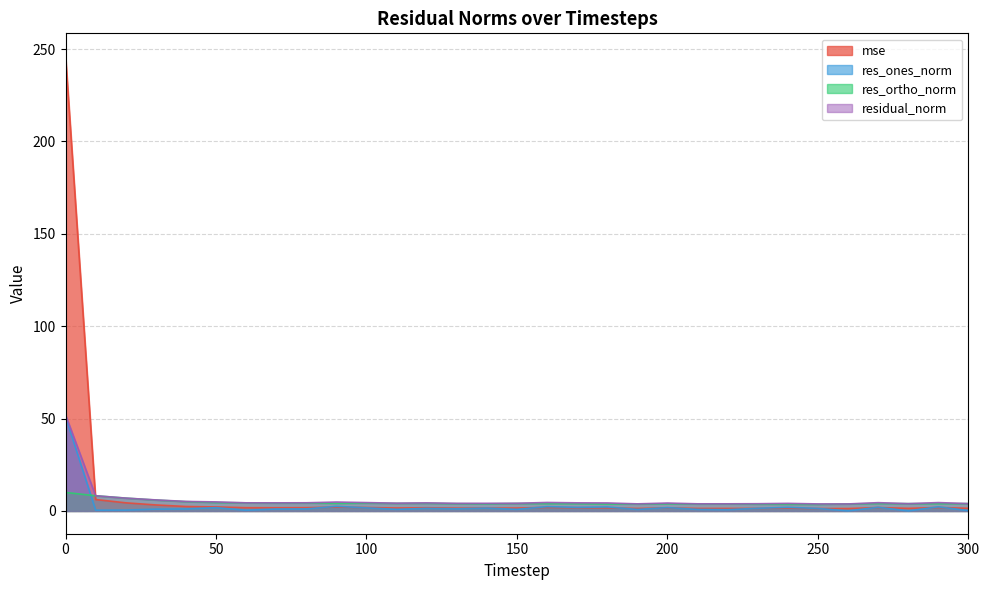

What is the value of the residual_norm point at the 4th from the left?

6.0